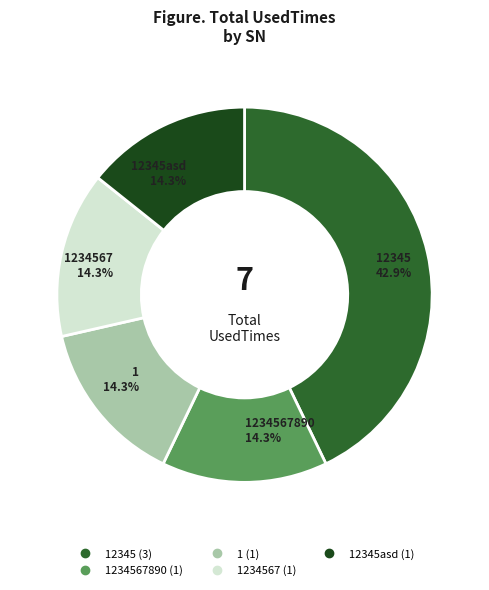

To the nearest percent, what is the difference between the largest and smallest slice percentages?

29%